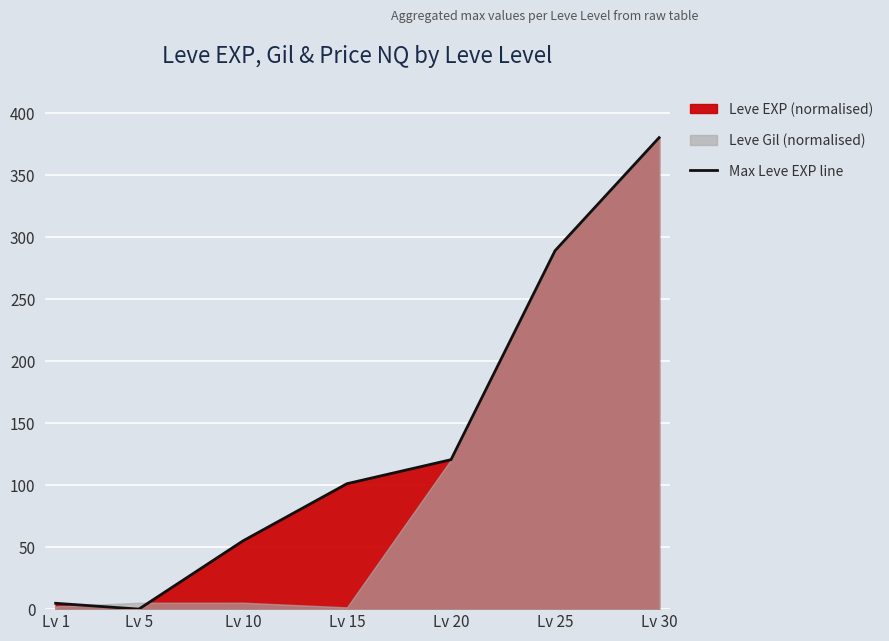

What is the change in value from Lv 1 to Lv 20?

+115.7